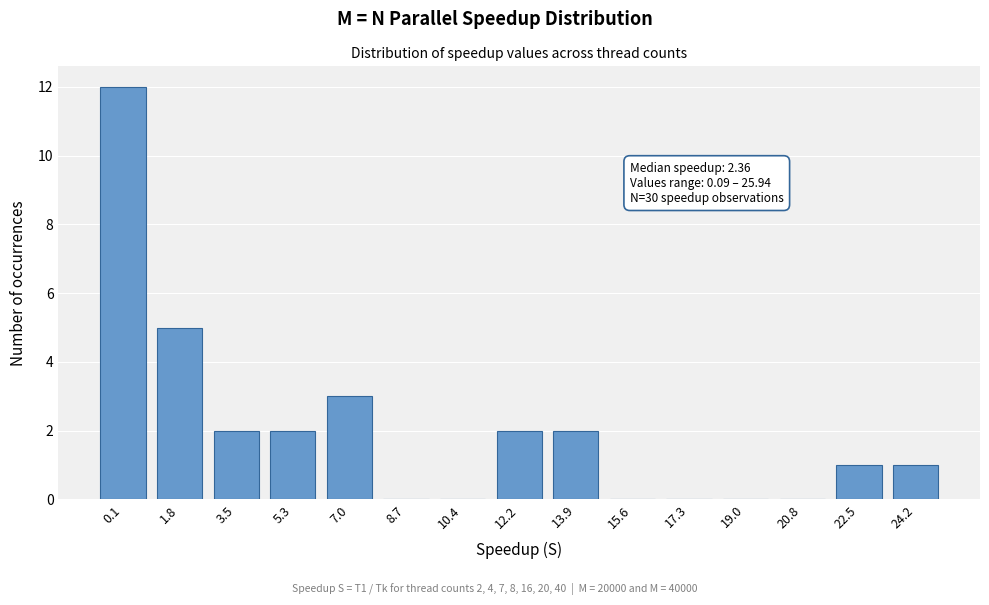

Reading left to right, extract all data points from this chart.

0.1=12	1.8=5	3.5=2	5.3=2	7.0=3	8.7=0	10.4=0	12.2=2	13.9=2	15.6=0	17.3=0	19.0=0	20.8=0	22.5=1	24.2=1